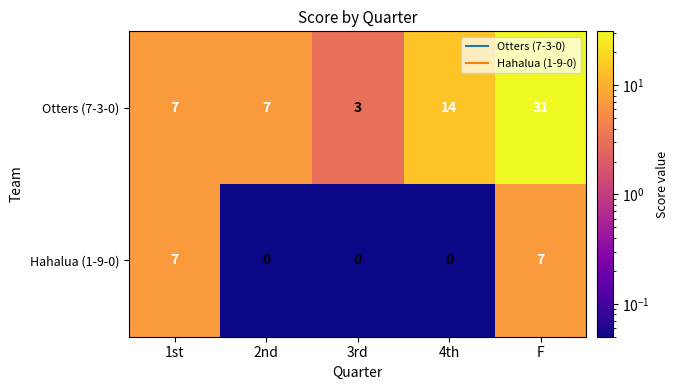

The Hahalua (1-9-0) series shows 0 at 2nd. True or false?

True